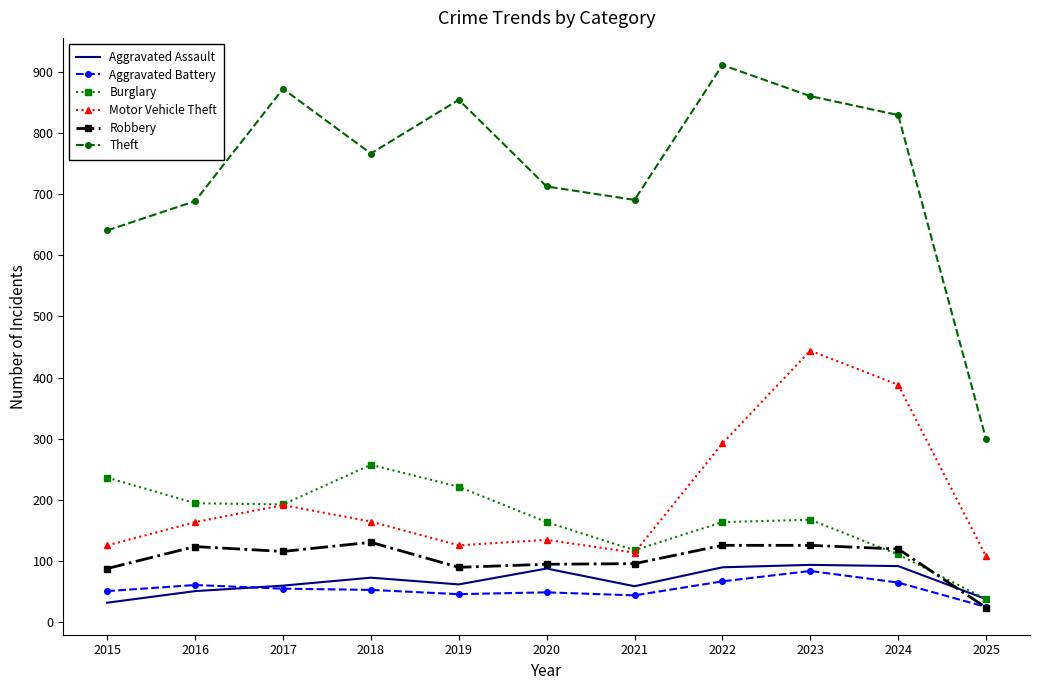

What is the spread (max minus min) of values at 2015?

610